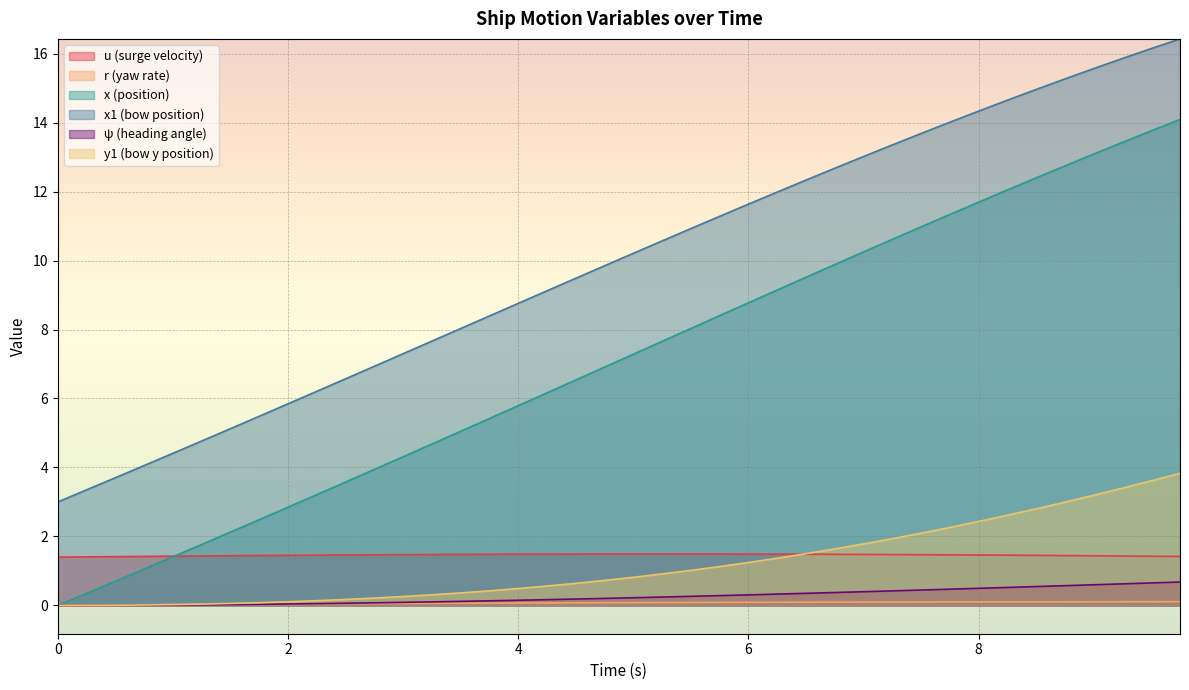

What value does the x series have at 5.25?

7.7